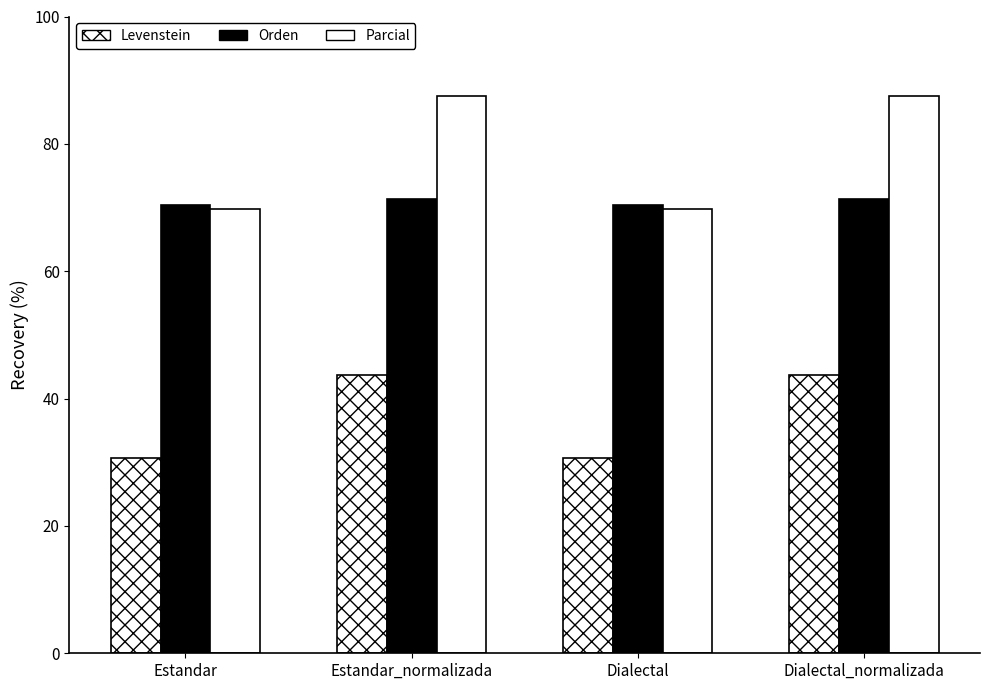

How many data points in Parcial are above 87?

2